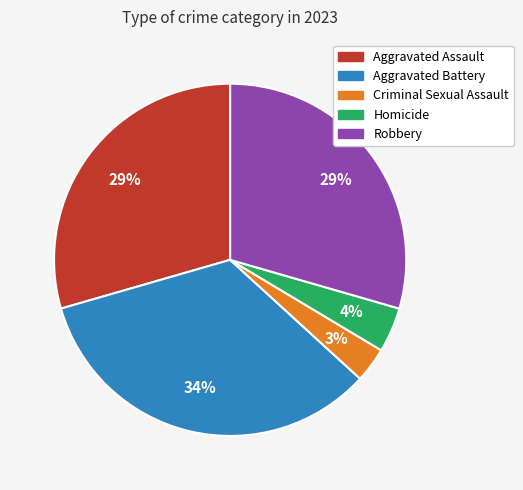

Which category has the smallest portion of the pie?

Criminal Sexual Assault